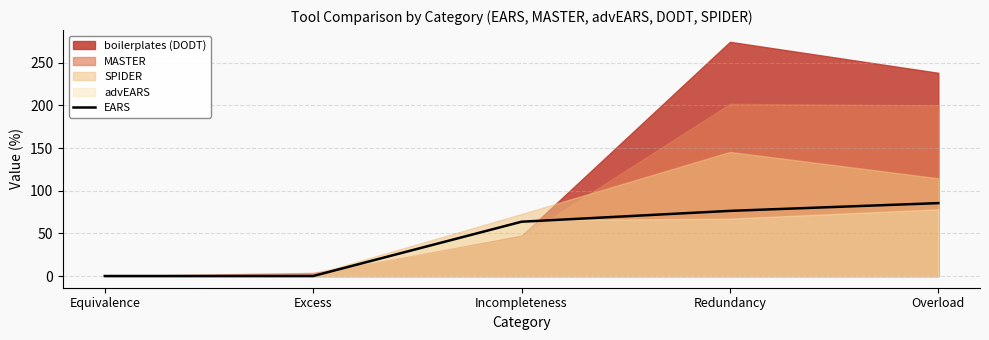

Read the EARS value at Overload.

85.5